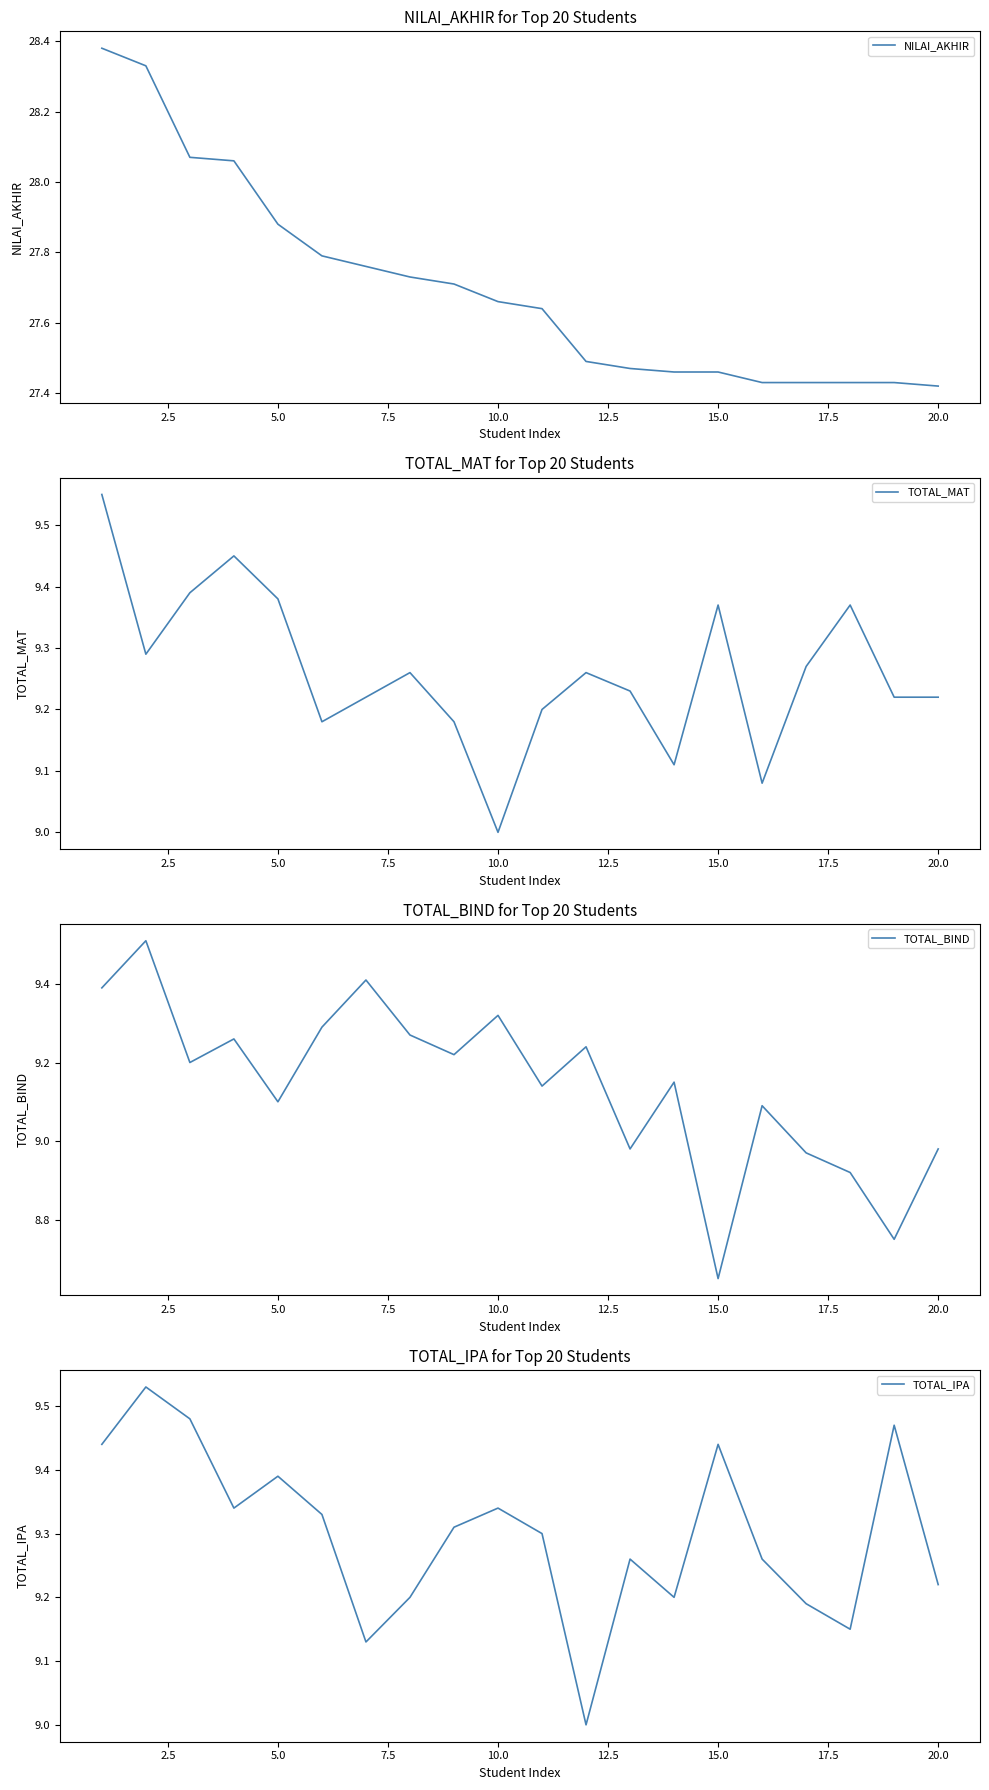

What is the minimum value for TOTAL_MAT?

9.0